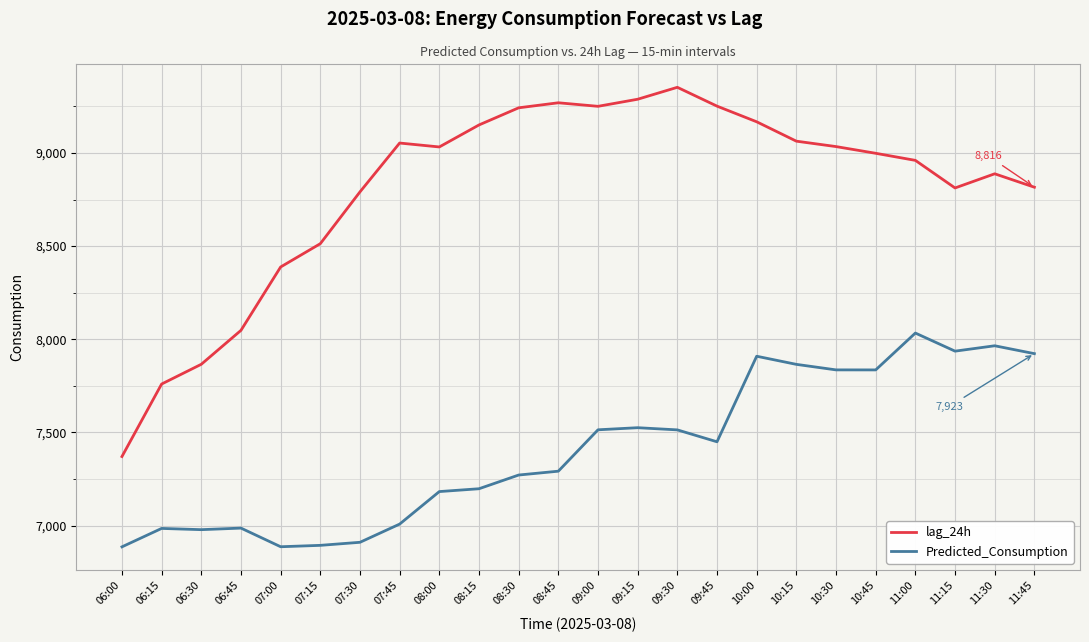

Where does the lag_24h series first go above 9032?

07:45